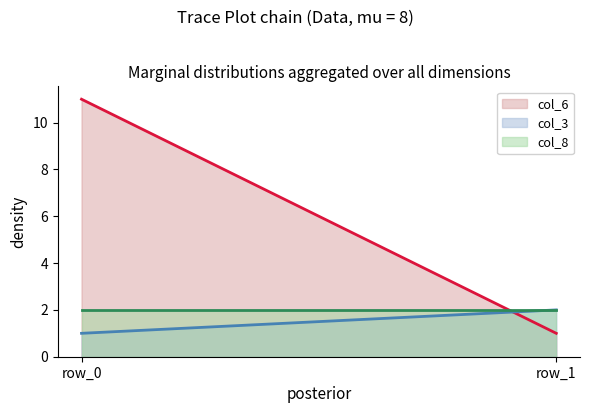

How many values in the col_6 series are below 11?

1